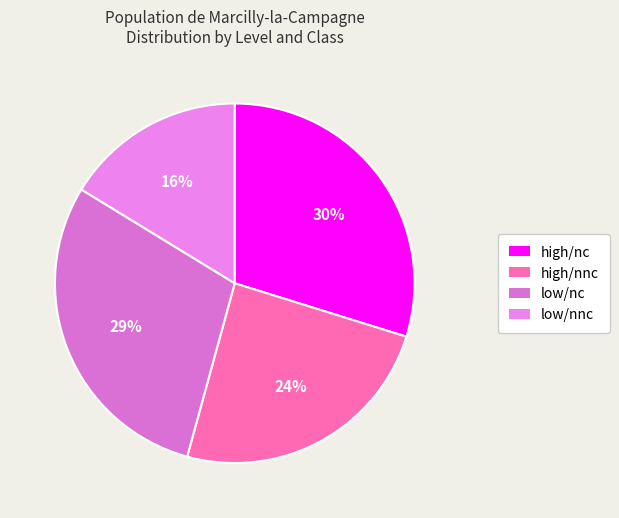

Does high/nnc account for over 50% of the chart?

No